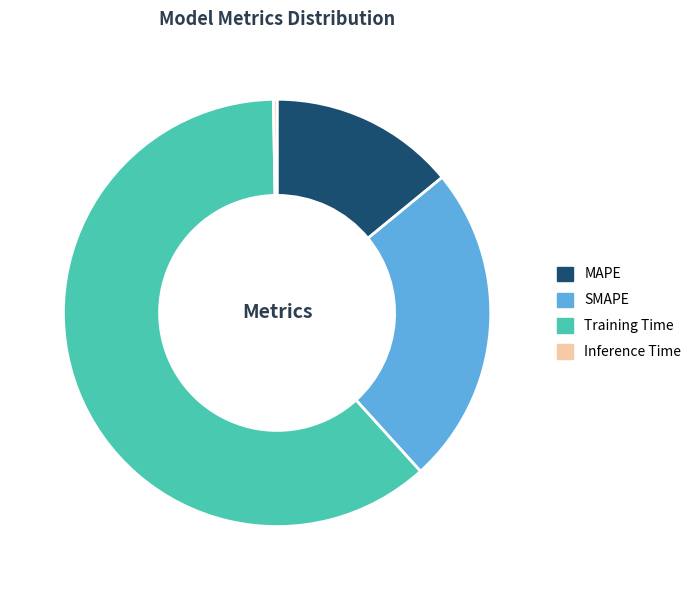

Is it true that MAPE is 14% of the pie?

True